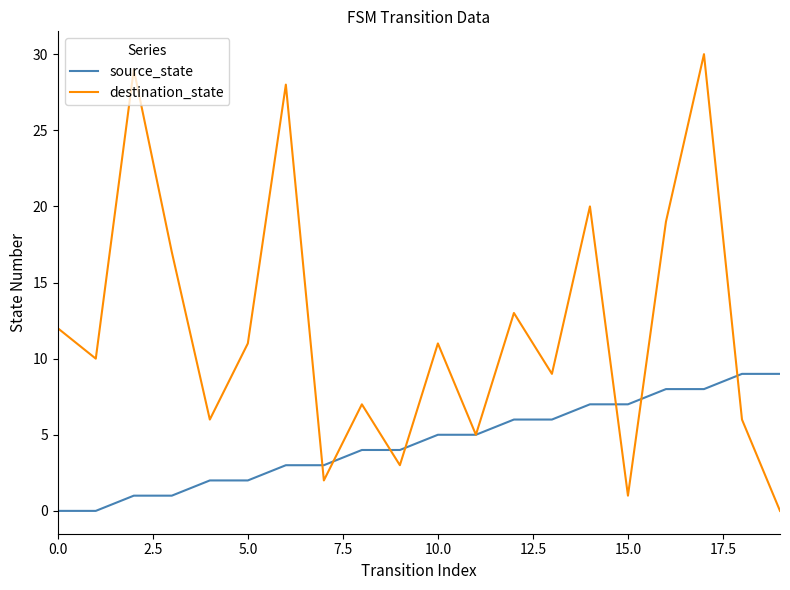

Which series has the largest range (max minus min)?

destination_state